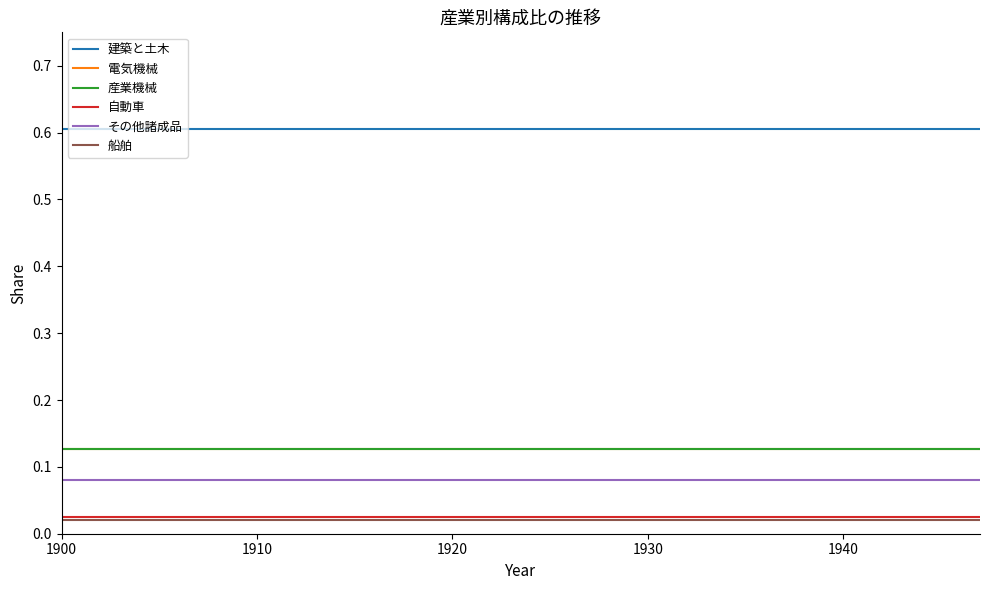

Does the chart have visible grid lines?

No